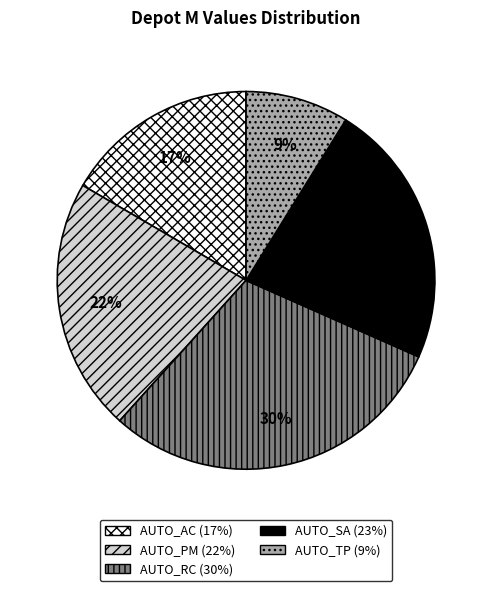

To the nearest percent, what is the difference between the AUTO_SA and AUTO_AC slice percentages?

6%